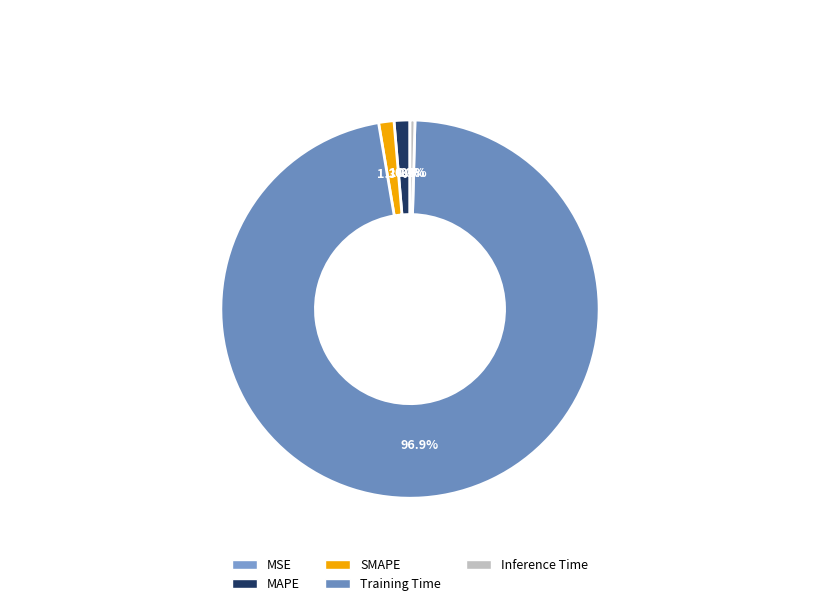

Which slice is the smallest?

MSE